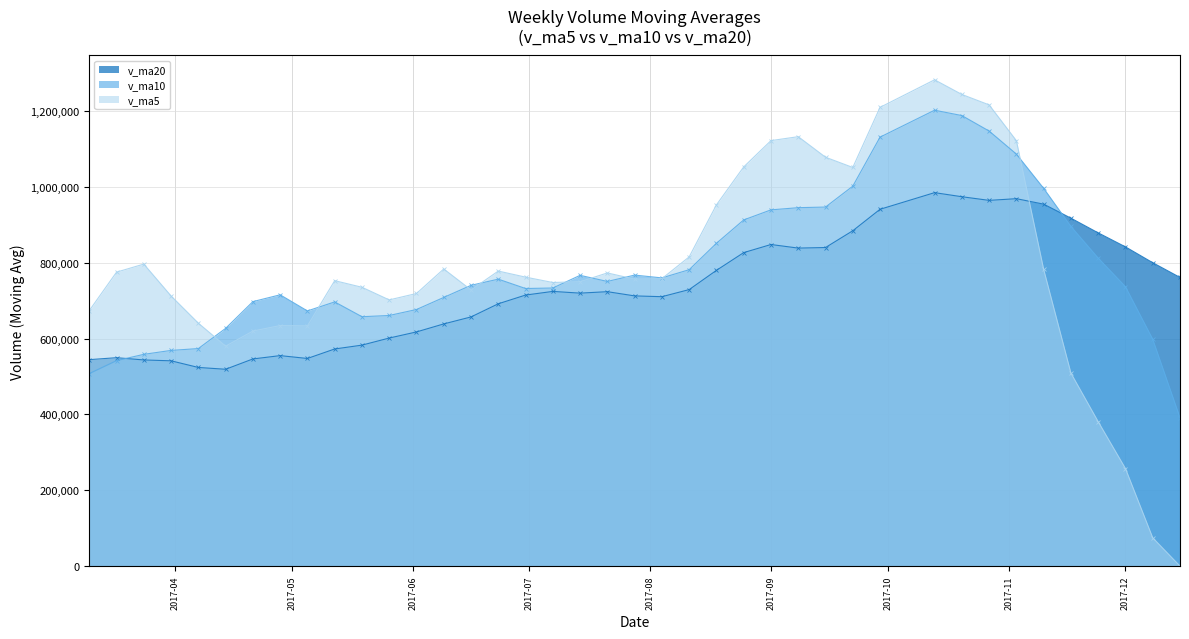

Between which two adjacent categories do v_ma5 and v_ma20 first intersect?

2017-11-03 and 2017-11-10